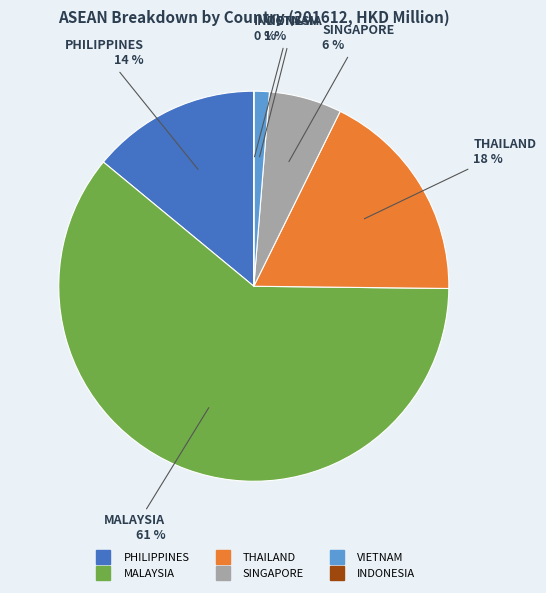

Which category has the biggest portion of the pie?

MALAYSIA